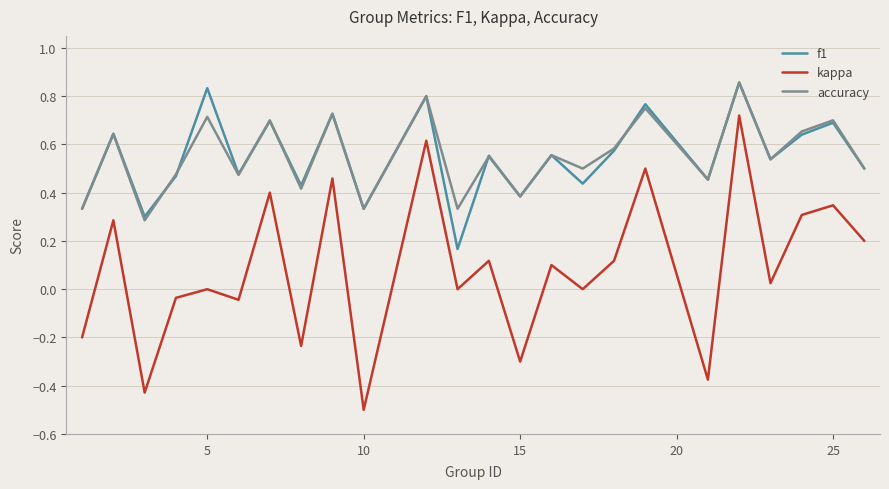

In kappa, how many points are lower than both neighbors (excluding endpoints)?

9